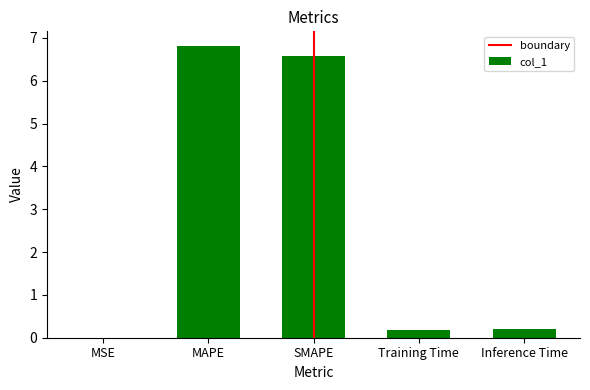

The value at MSE is 0.0. True or false?

True